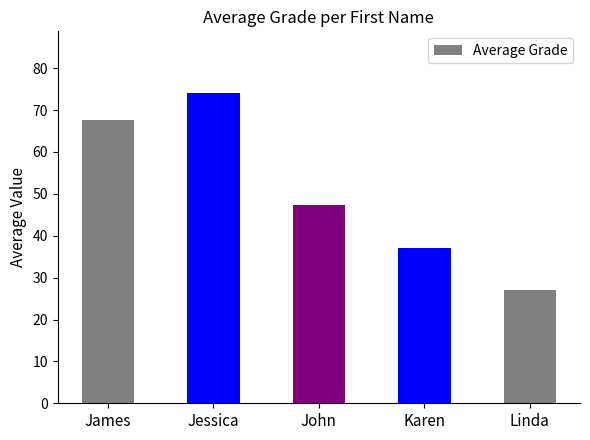

Reading left to right, transcribe all the data shown in this chart.

James=67.8	Jessica=74.0	John=47.4	Karen=37.0	Linda=27.0